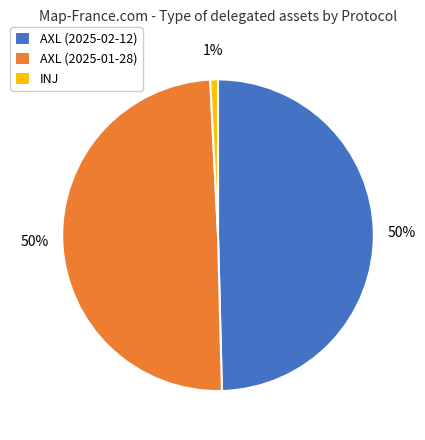

What percentage is the AXL (2025-02-12) slice, to the nearest percent?

50%